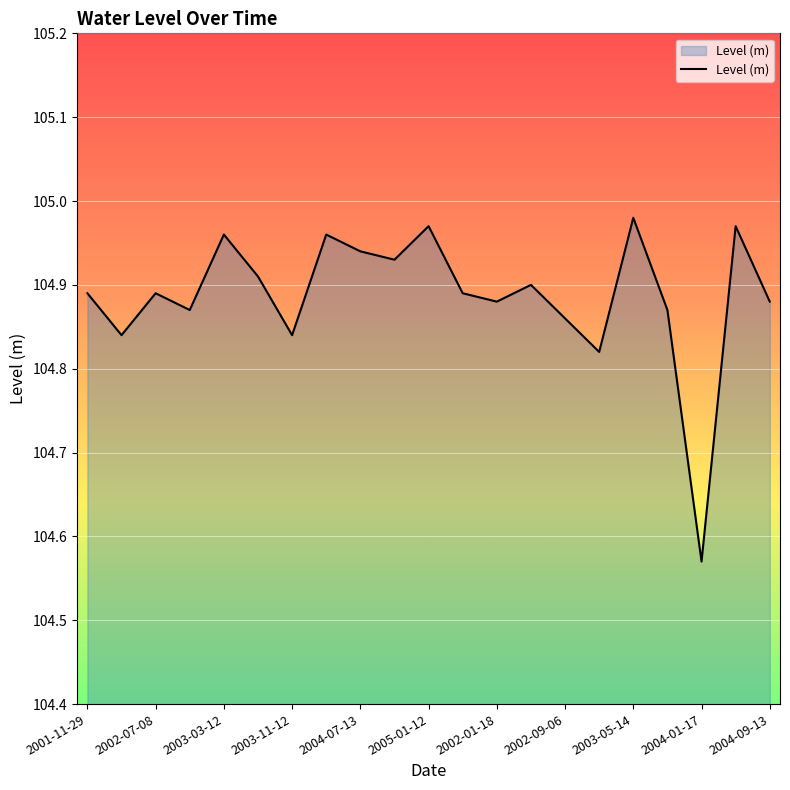

What is the difference between the maximum and minimum values?

0.4